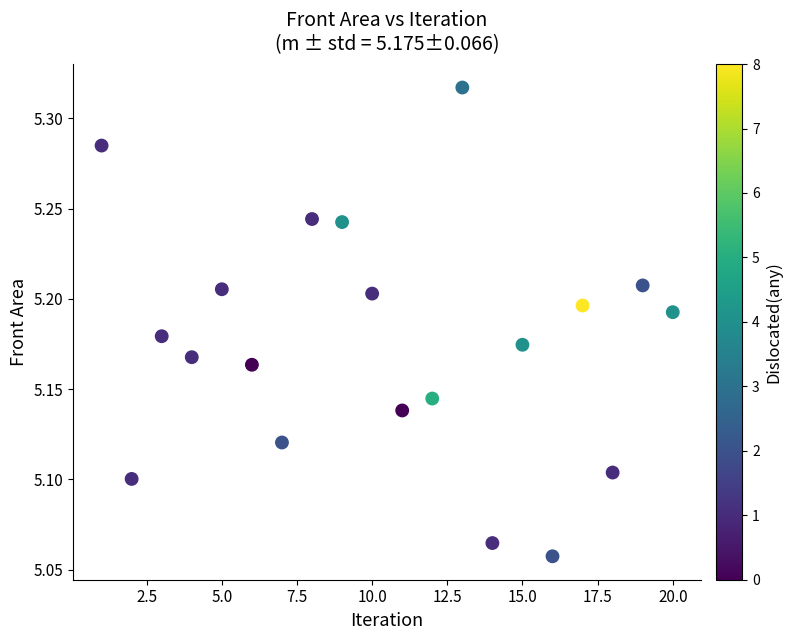

What is the range of X values (max minus min)?

19.0